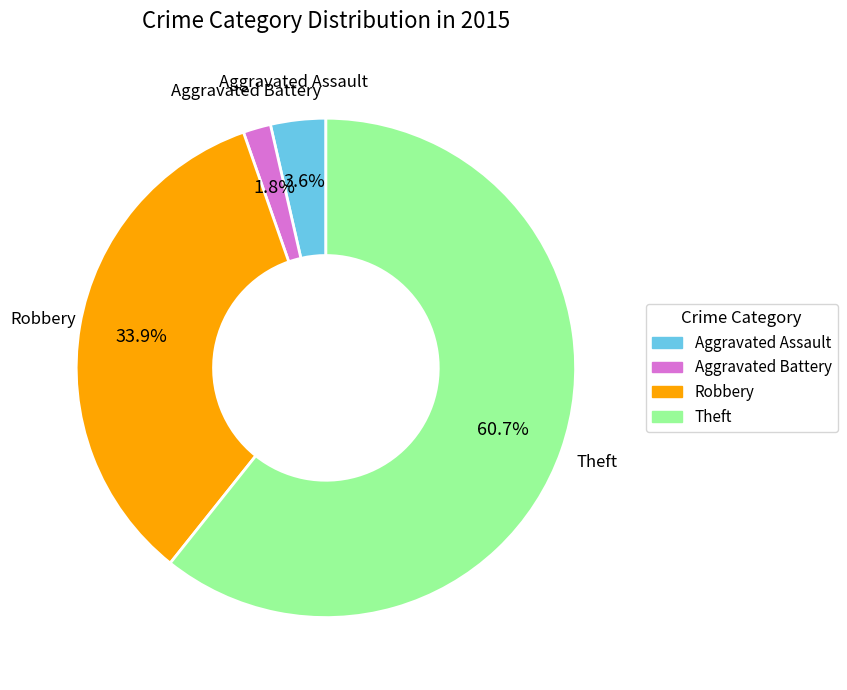

What is the ratio of the value at Aggravated Battery to the value at Aggravated Assault?

0.5